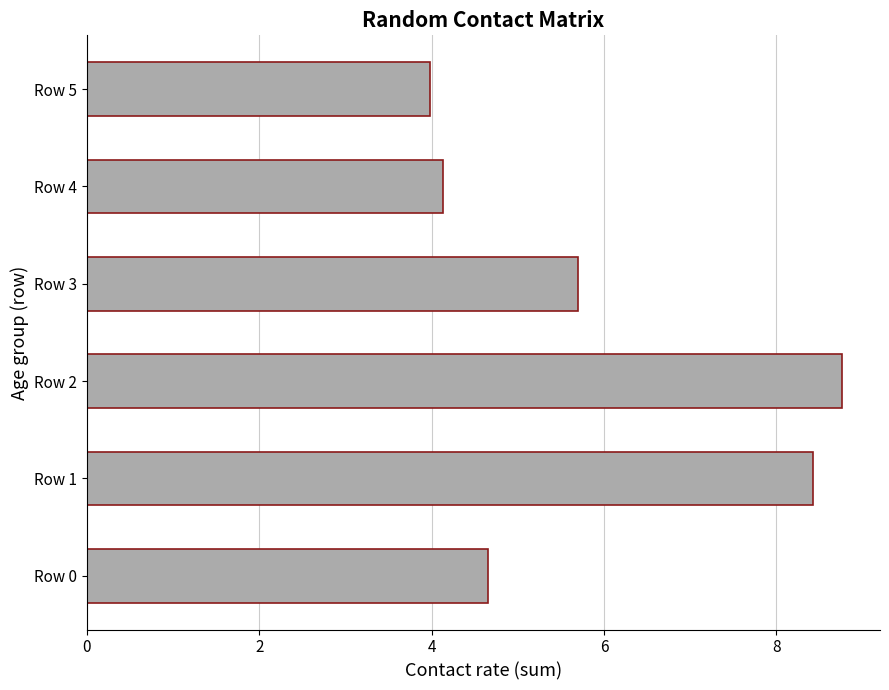

At which label is the value closest to 6?

Row 3